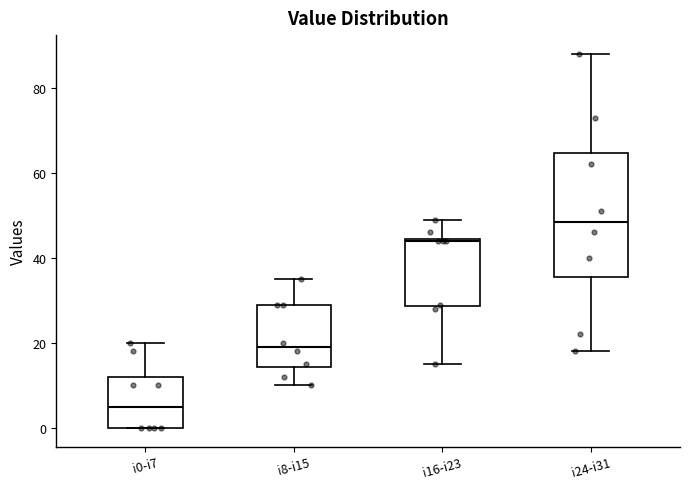

Where is the upper edge of the box for i24-i31 on the y-axis? The values are not printed on the chart, so give them approximately, as read against the axis.

64